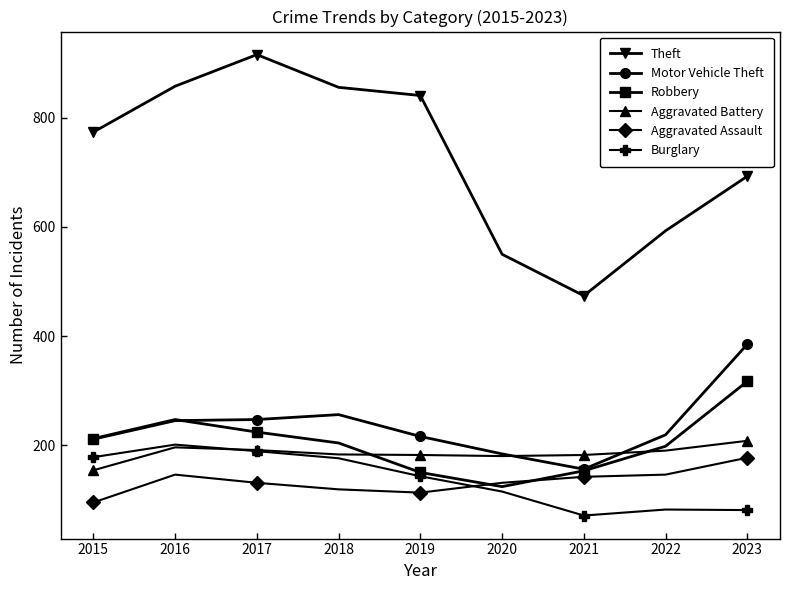

True or false: Aggravated Assault and Burglary cross at least once.

True